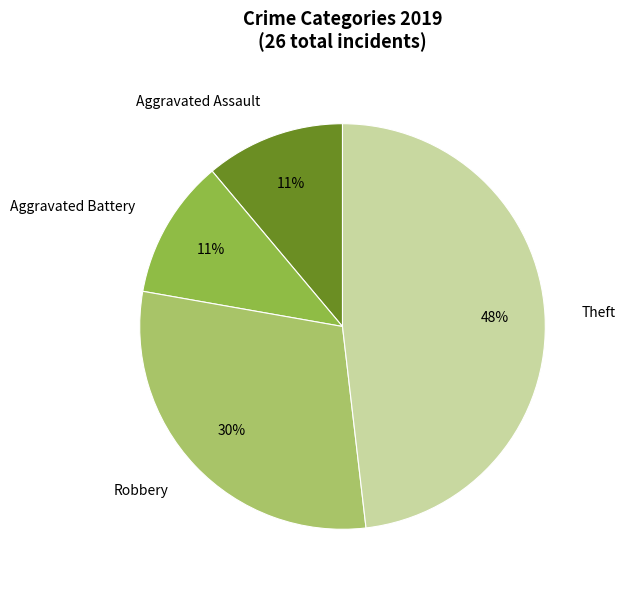

Combined, do Aggravated Assault and Theft account for over 50%?

Yes